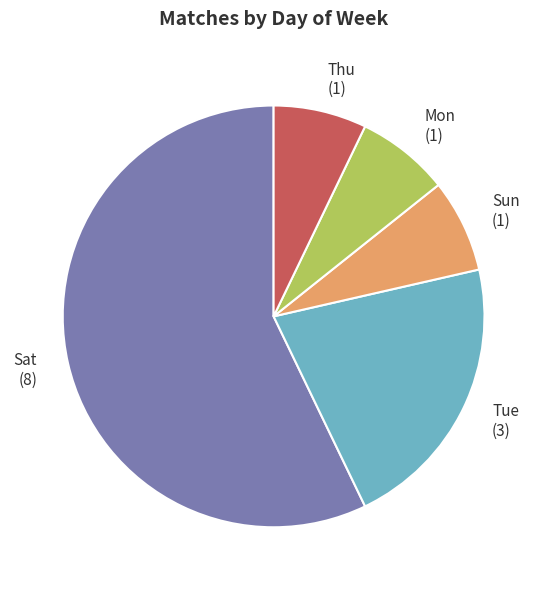

What is the largest slice in the pie chart?

Sat